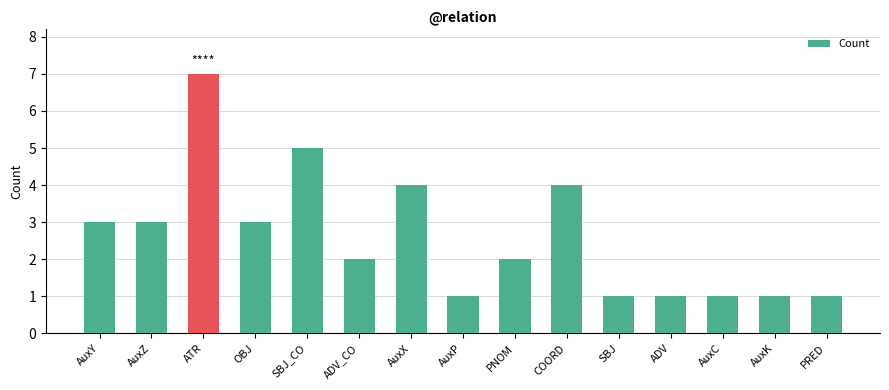

What value does the data have at AuxP?

1